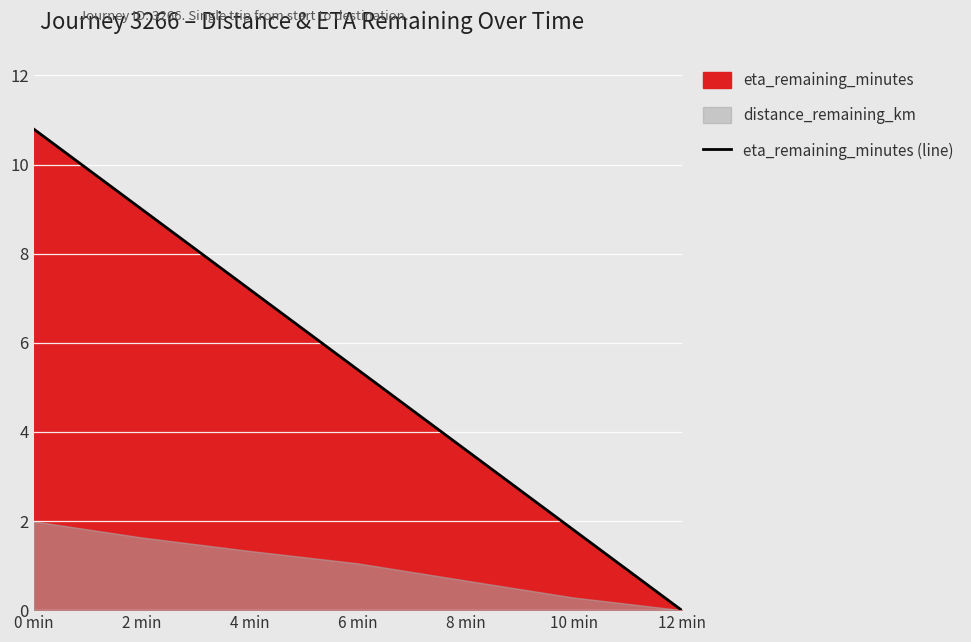

Read the value at 0 min.

10.8